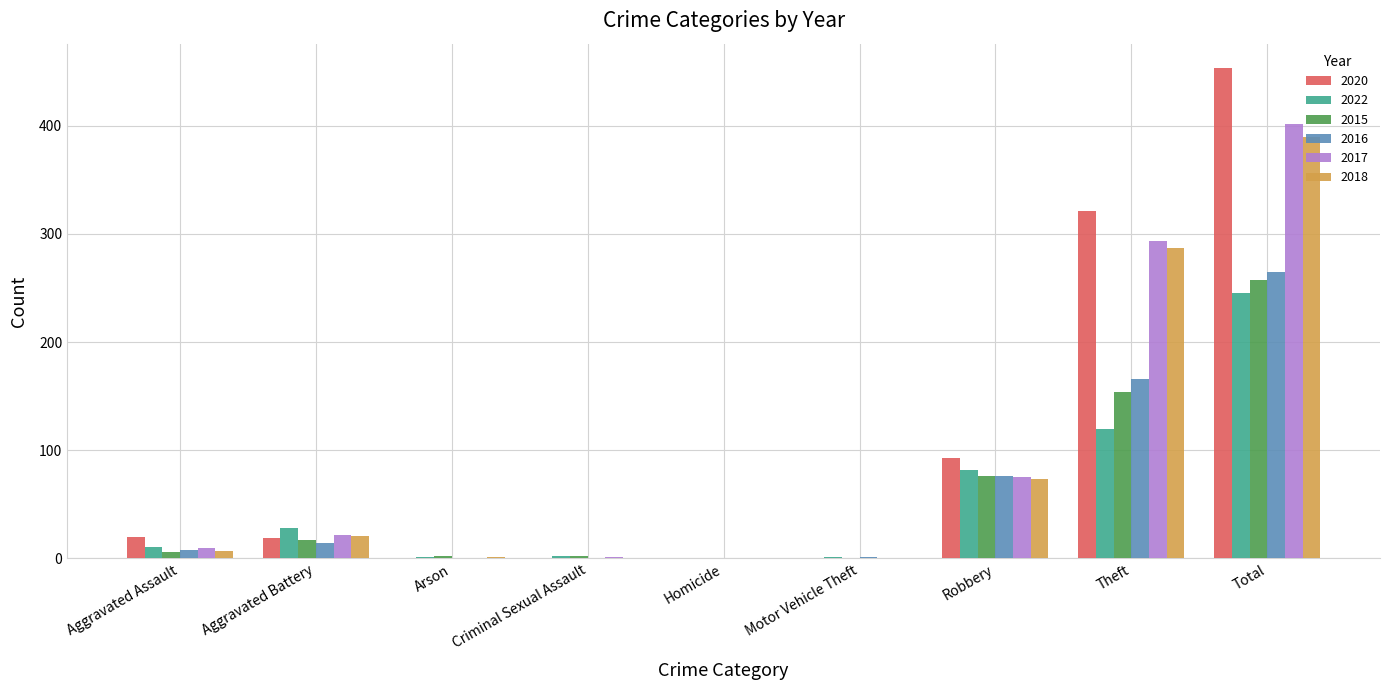

Is the value of 2016 at Aggravated Battery greater than the value of 2018 at Criminal Sexual Assault?

Yes